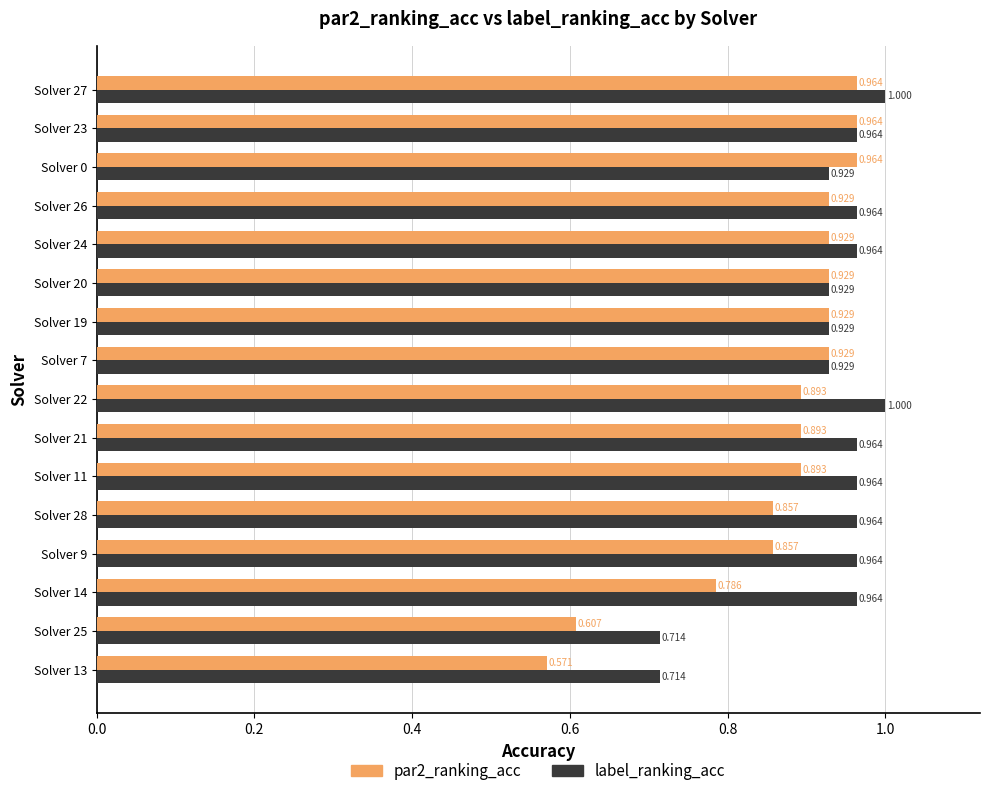

Which series changed the most between Solver 7 and Solver 27?

label_ranking_acc